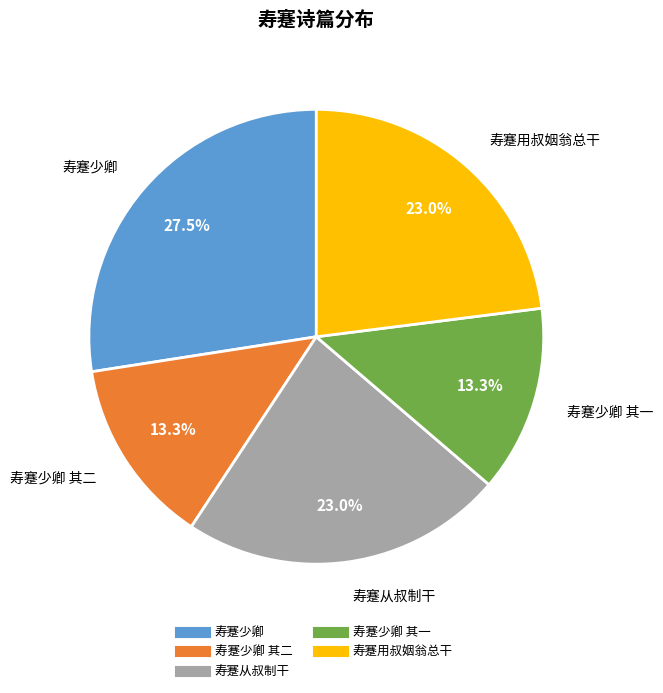

How many segments does this pie chart have?

5